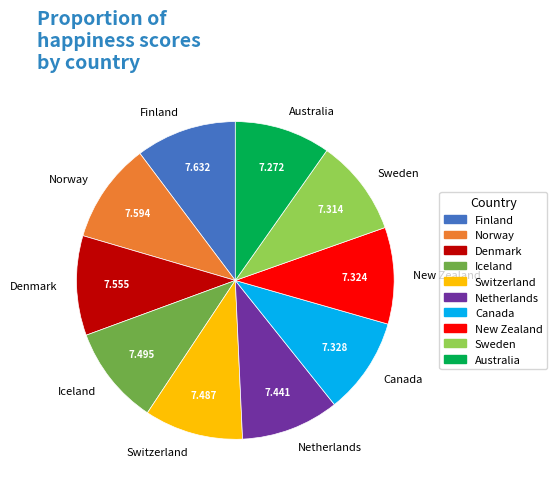

Combined, do Denmark and Canada account for over 50%?

No